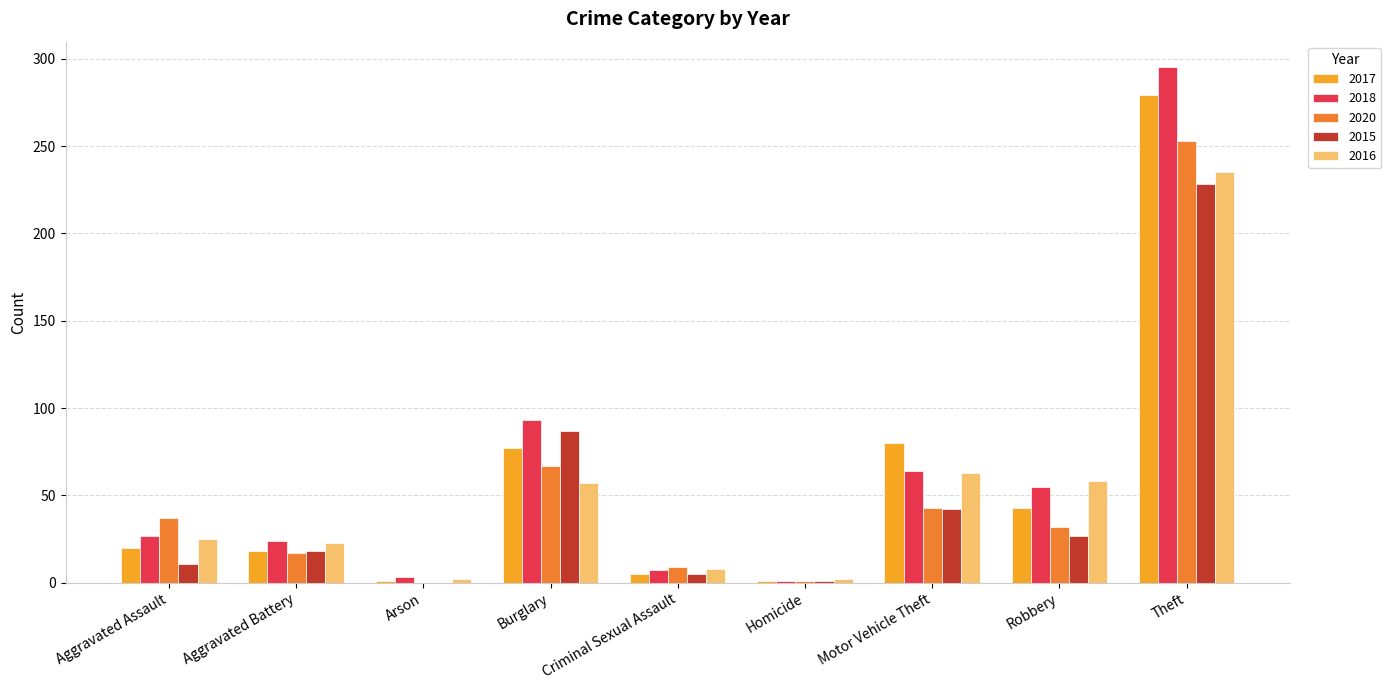

The 2015 series shows 18 at Burglary. True or false?

False